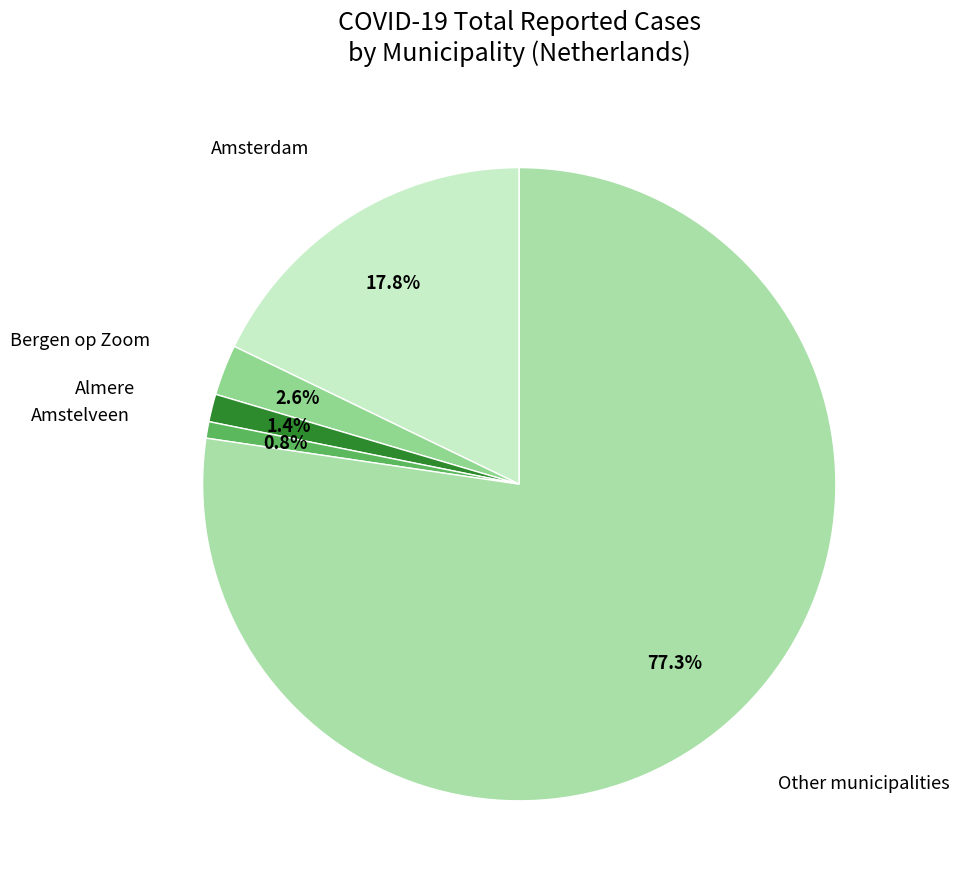

Which slice is the largest?

Other municipalities